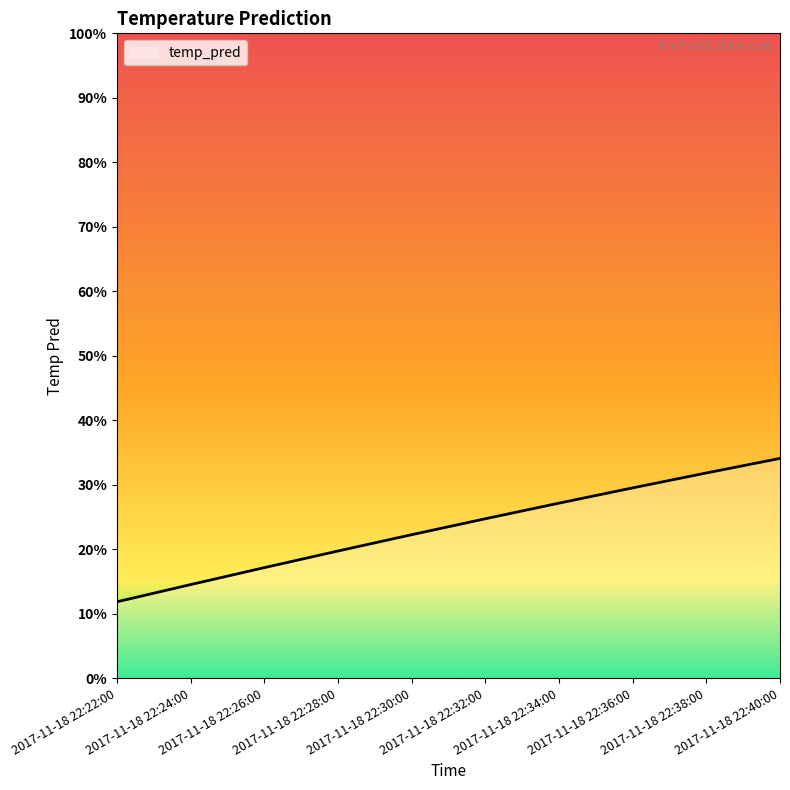

What is the approximate value at 2017-11-18 22:30:00?

0.2